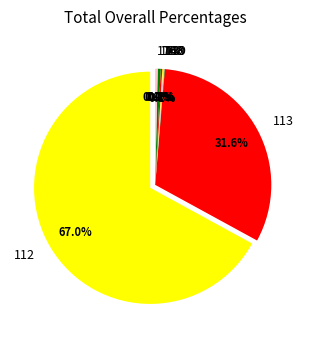

Is Grilled Dodo the majority of the pie?

No